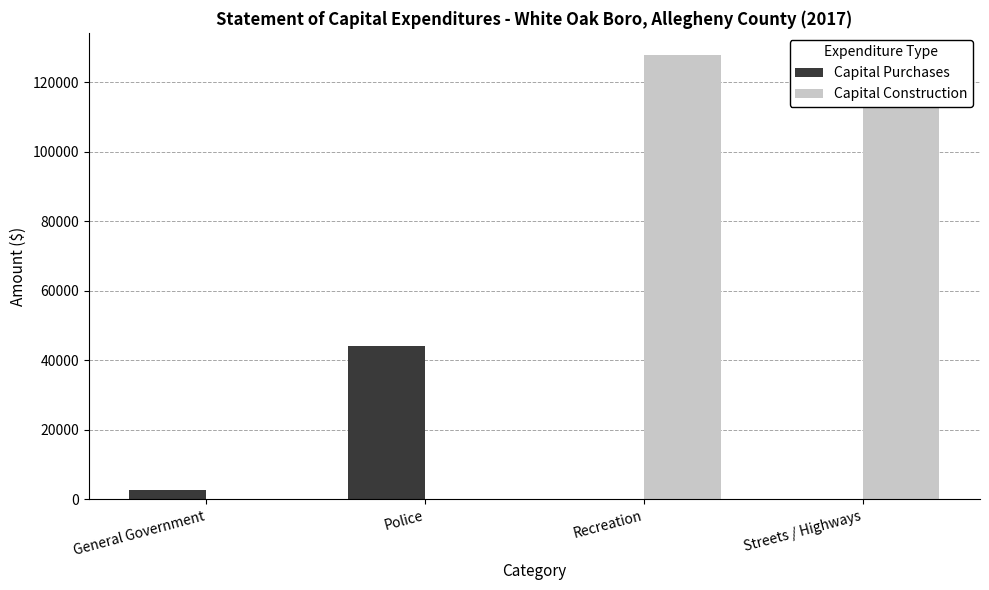

Are the bars grouped side by side (vs. stacked)?

Yes